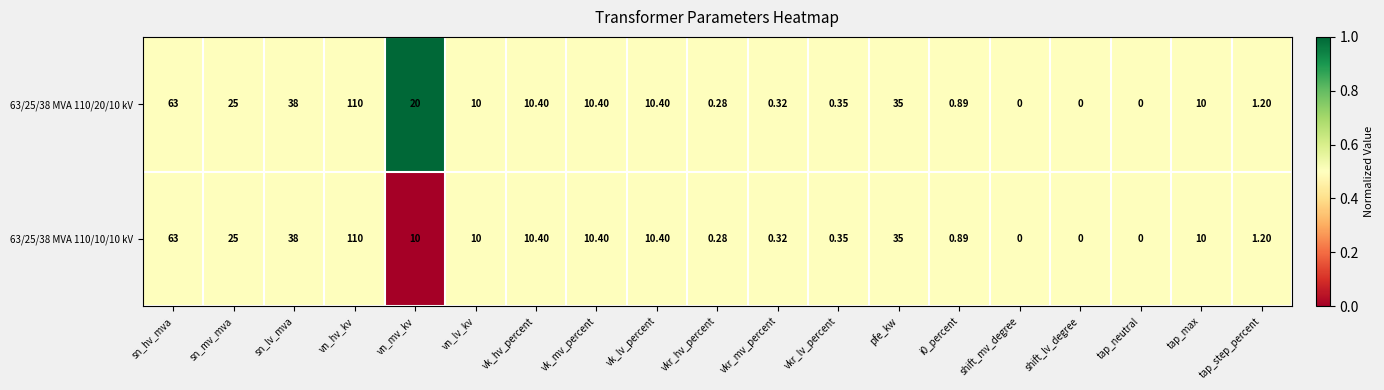

At which label does 63/25/38 MVA 110/20/10 kV first exceed 10?

sn_hv_mva